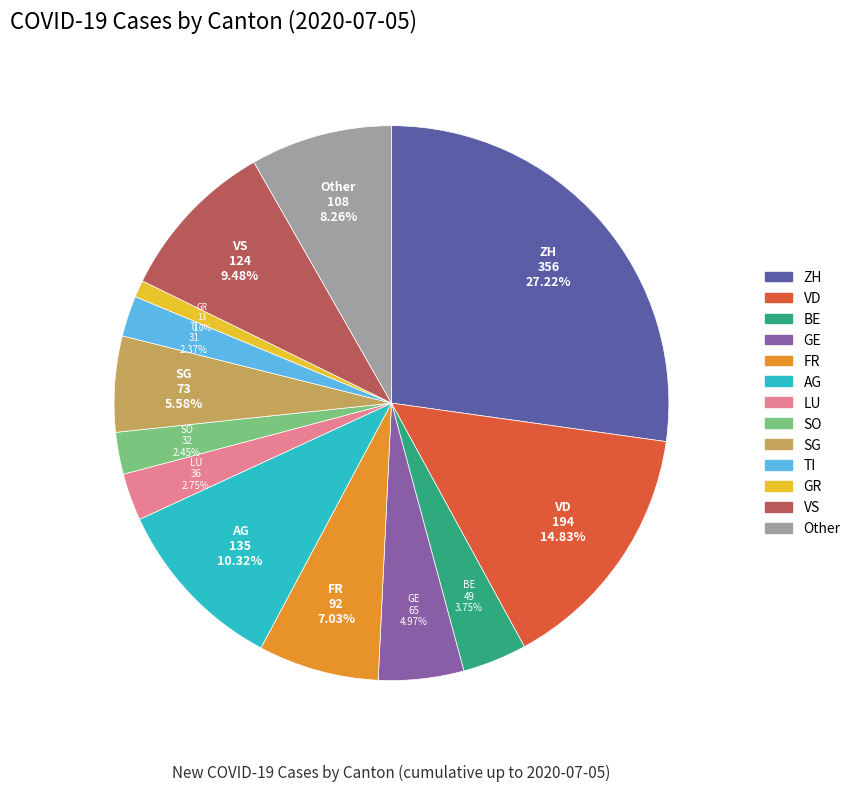

Is the sum of TI and GE greater than half?

No